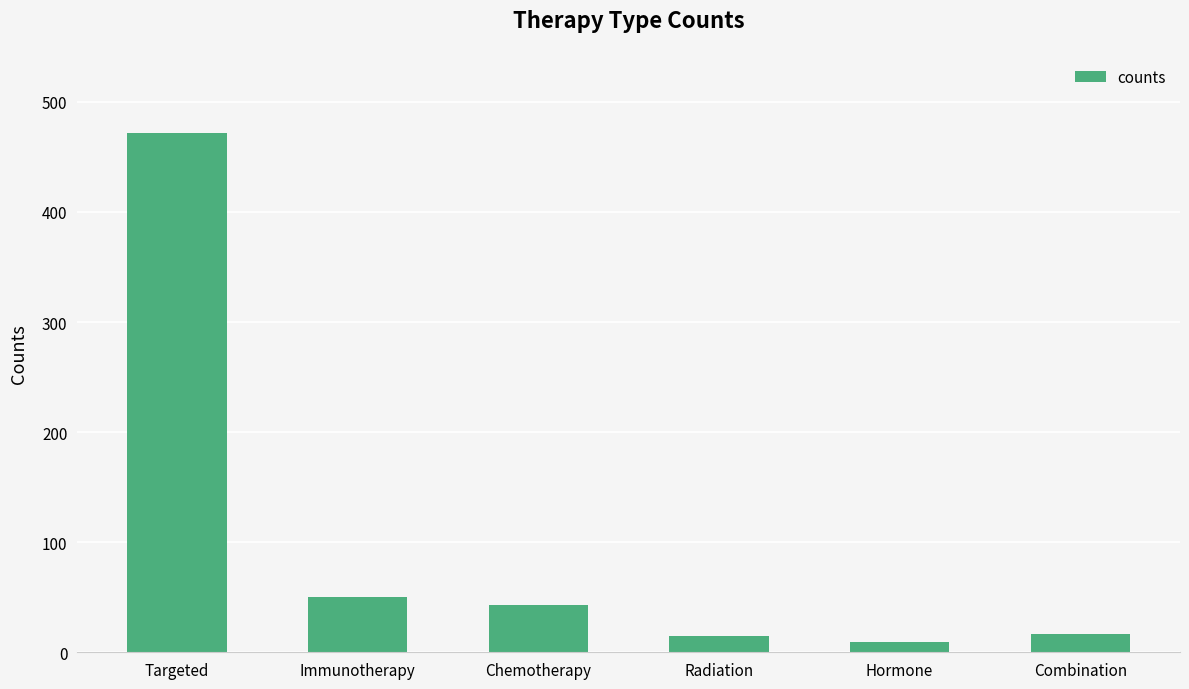

What is the label of the 3rd bar from the right?

Radiation